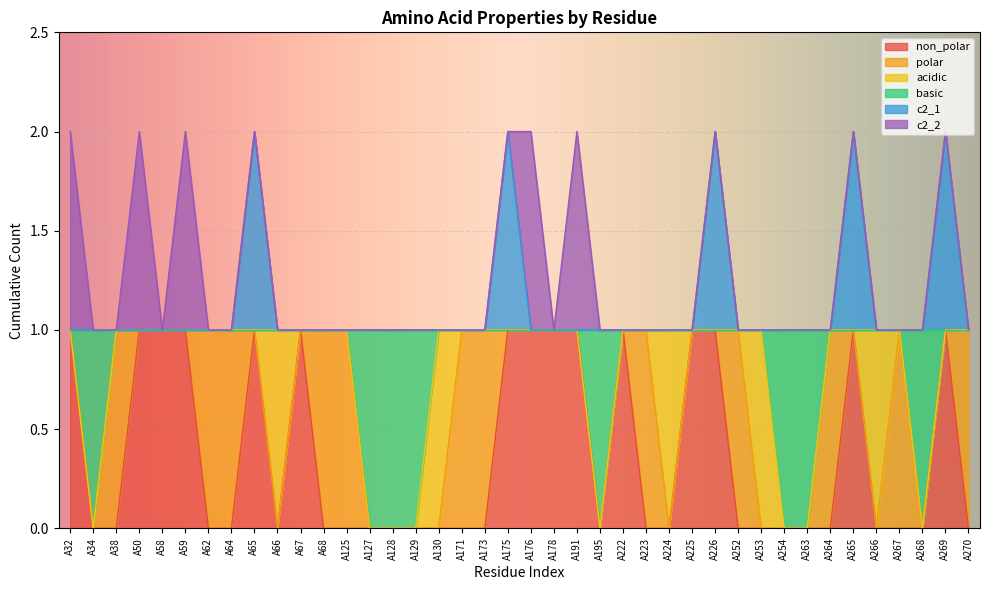

At which category is the sum across all series the highest?

A65